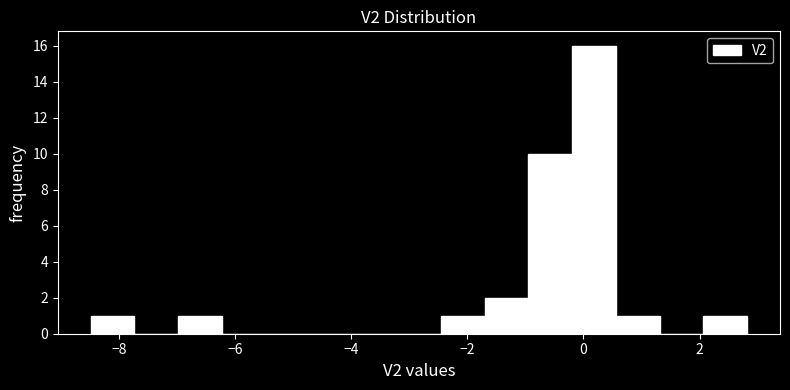

Around what value on the x-axis is the tallest bar? Give the approximate position of its centre, as read against the axis.

0.2